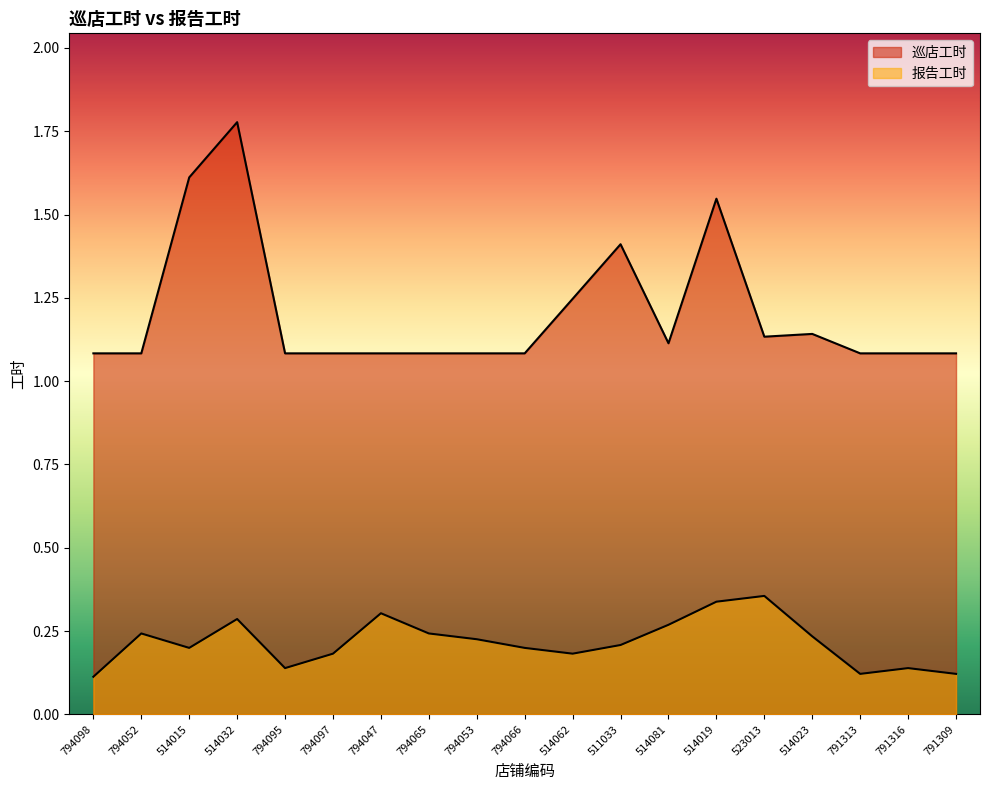

Reading left to right, what are all the values shown in this chart?

巡店工时: 794098=1.1	794052=1.1	514015=1.6	514032=1.8	794095=1.1	794097=1.1	794047=1.1	794065=1.1	794053=1.1	794066=1.1	514062=1.2	511033=1.4	514081=1.1	514019=1.5	523013=1.1	514023=1.1	791313=1.1	791316=1.1	791309=1.1
报告工时: 794098=0.1	794052=0.2	514015=0.2	514032=0.3	794095=0.1	794097=0.2	794047=0.3	794065=0.2	794053=0.2	794066=0.2	514062=0.2	511033=0.2	514081=0.3	514019=0.3	523013=0.4	514023=0.2	791313=0.1	791316=0.1	791309=0.1